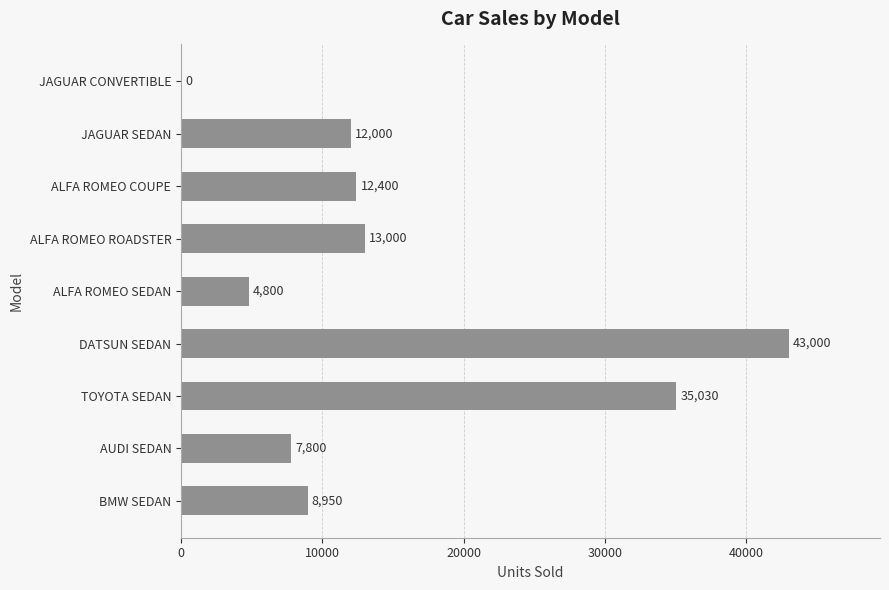

What is the change in value from ALFA ROMEO COUPE to ALFA ROMEO SEDAN?

-7600